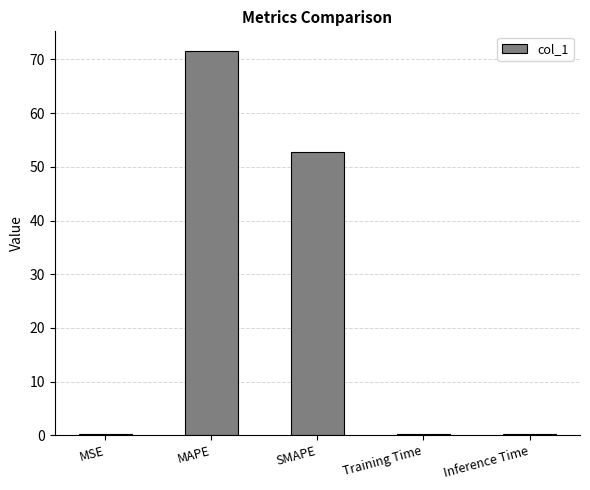

What is the approximate value at Inference Time?

0.2